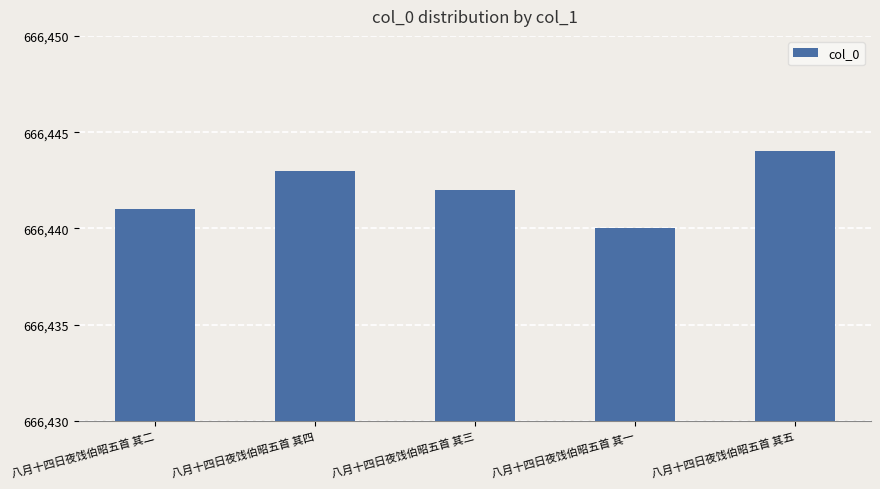

True or false: the data shows 930644 at 八月十四日夜饯伯昭五首 其三.

False